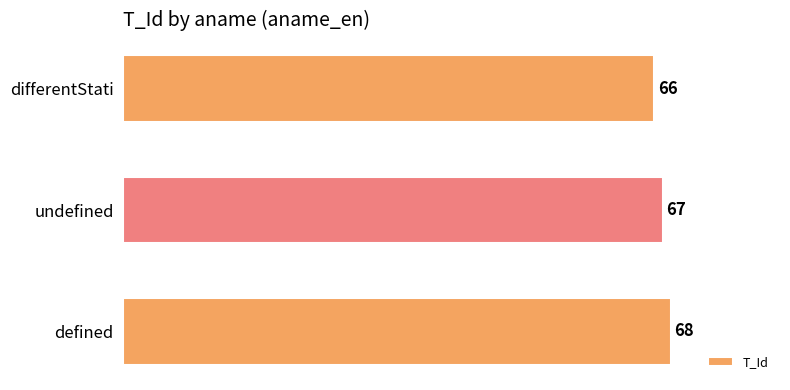

What is the label of the 2nd bar from the top?

undefined